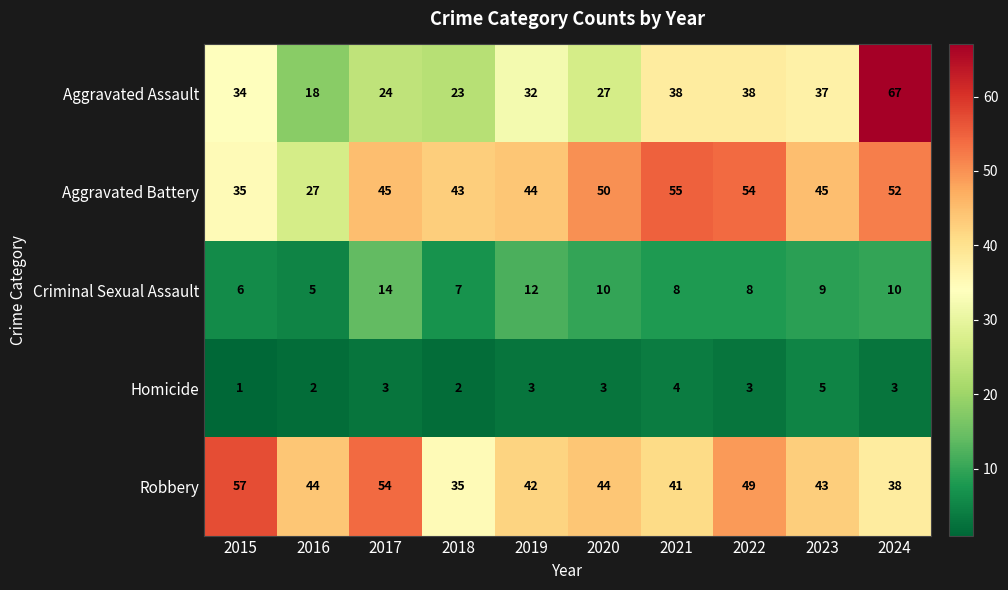

What is the spread (max minus min) of values at 2017?

51